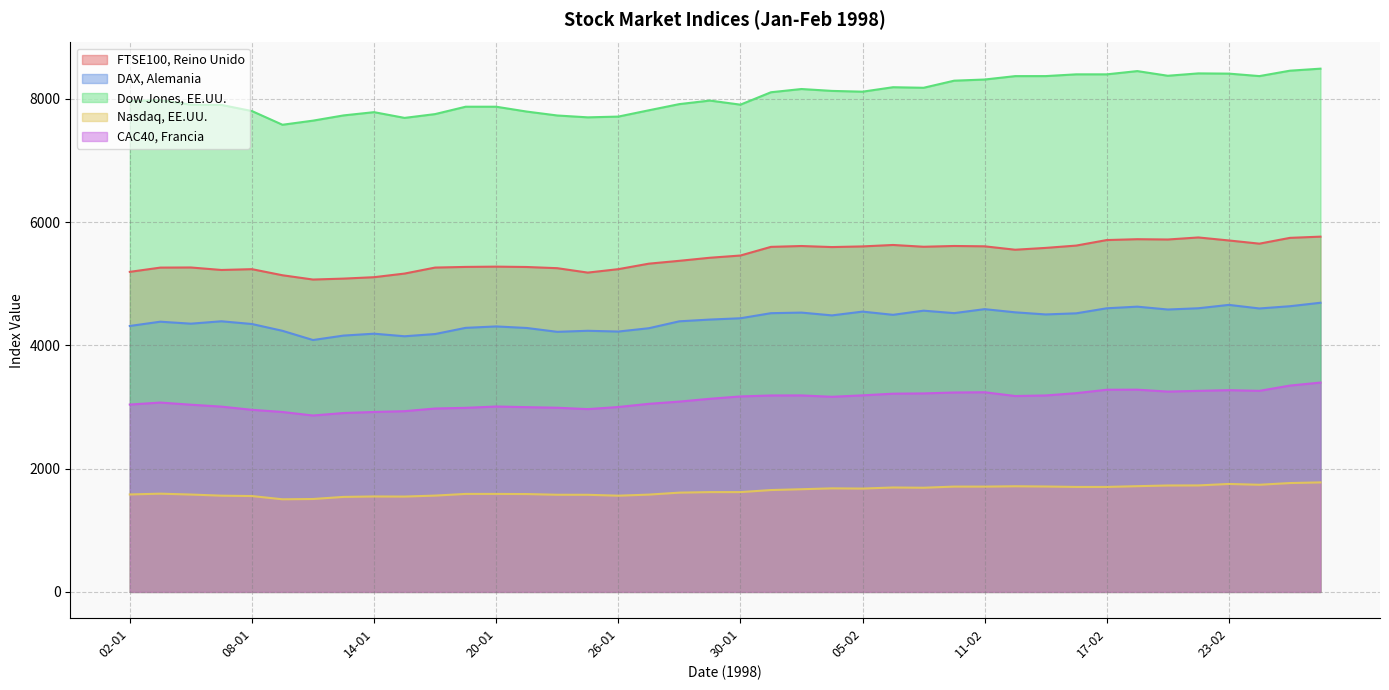

What is the difference between the maximum and minimum values in the Nasdaq, EE.UU. series?

273.9